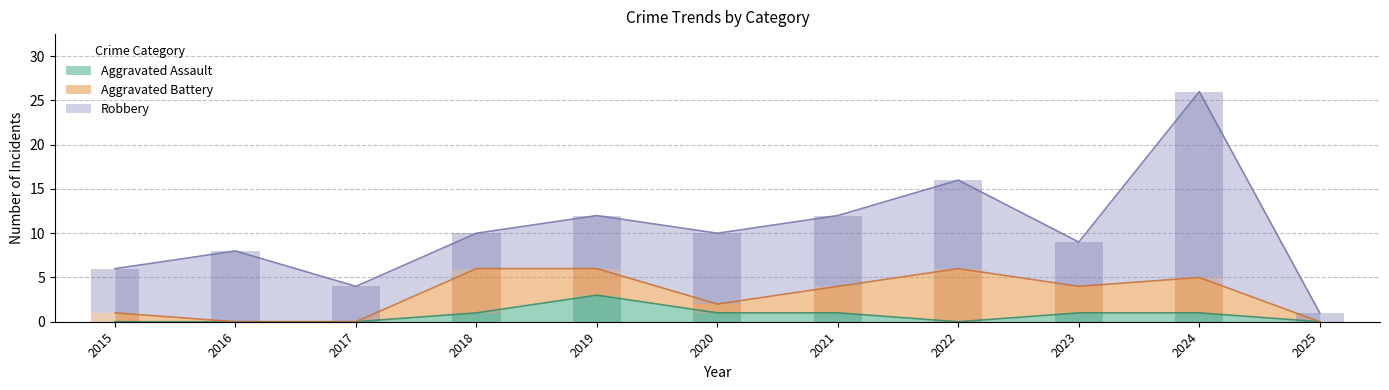

Which series has the largest total across all categories?

Robbery